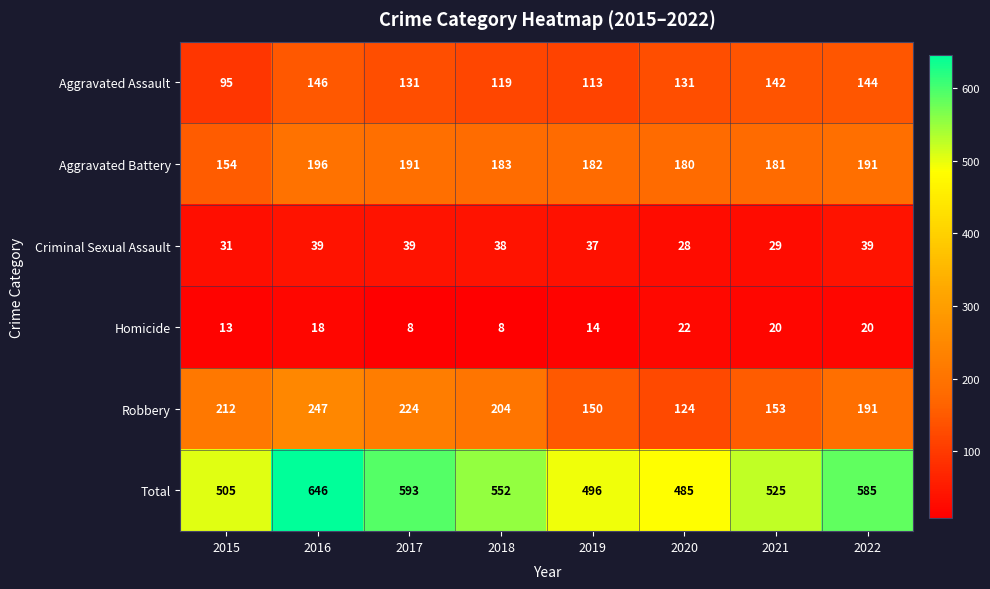

What is the sum of all Aggravated Battery values?

1458